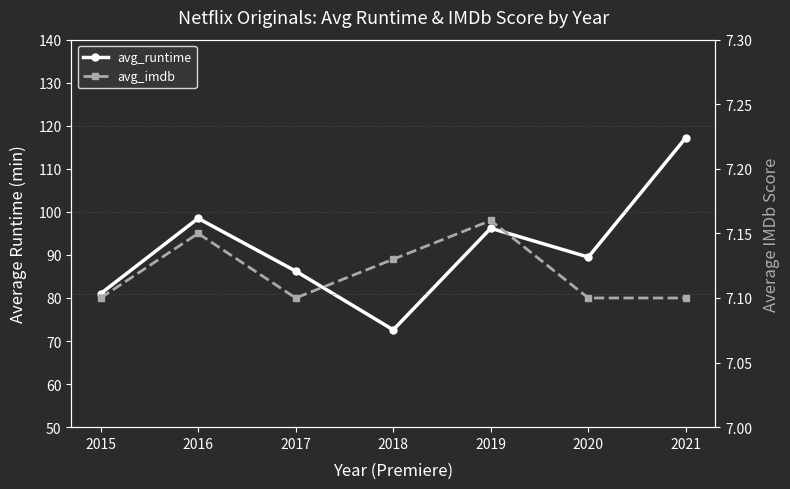

The value of avg_imdb at 2021 is 7.1. True or false?

True